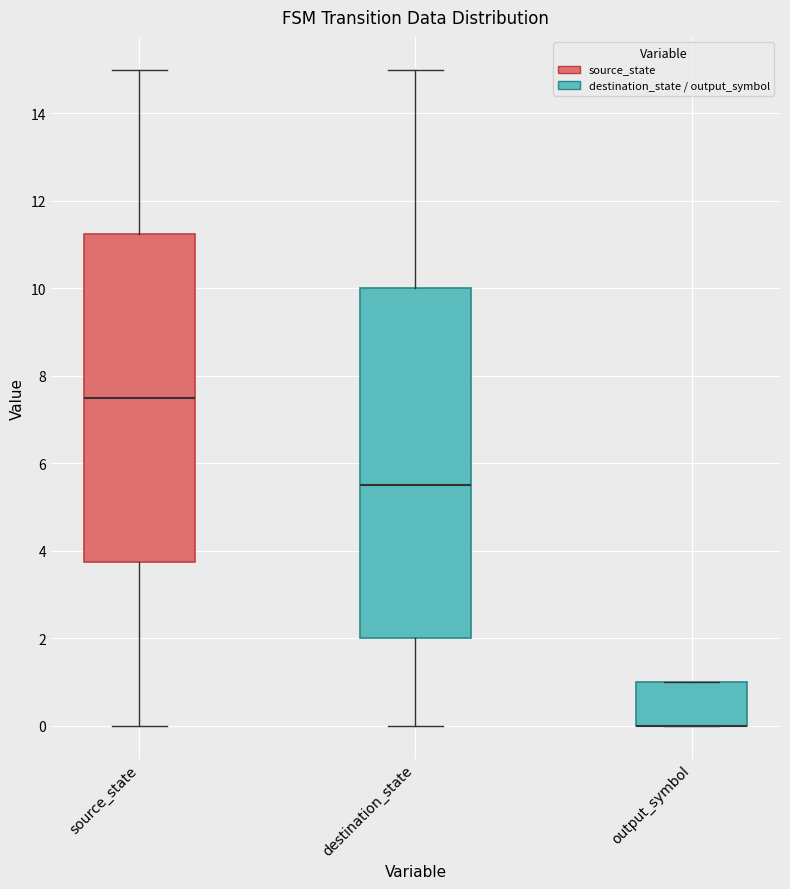

Reading left to right, read every box against the y-axis: the position of its median line, the range the box covers, and the ends of its whiskers. The values are not printed on the chart, so give them approximately, as read against the axis.

source_state: median 7.6, box 3.8 to 11.2, whiskers 0.0 to 15.0
destination_state: median 5.6, box 2.0 to 10.0, whiskers 0.0 to 15.0
output_symbol: median 0.0 (drawn on the box's lower edge), box 0.0 to 1.0, whiskers 0.0 to 1.0